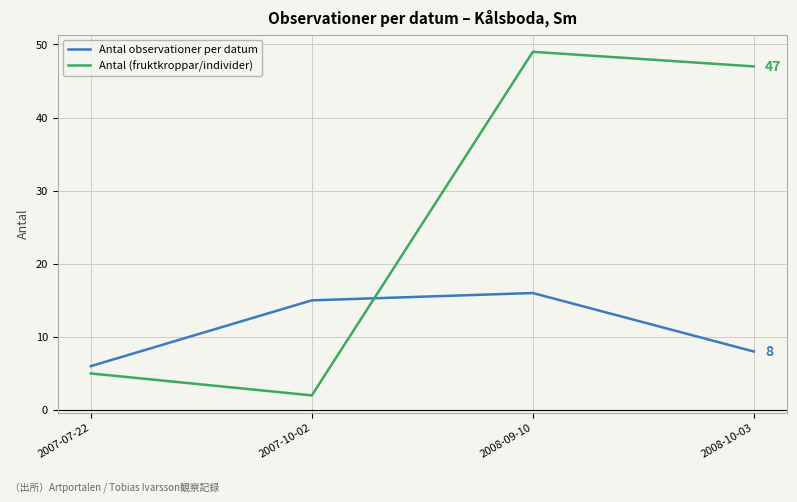

Is the value of Antal (fruktkroppar/individer) at 2007-07-22 greater than the value of Antal observationer per datum at 2008-10-03?

No